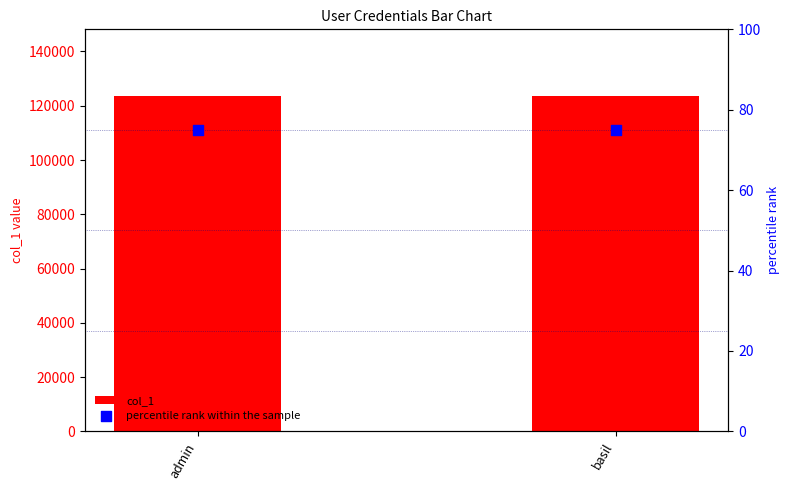

What is the total value across all series at admin?

123531